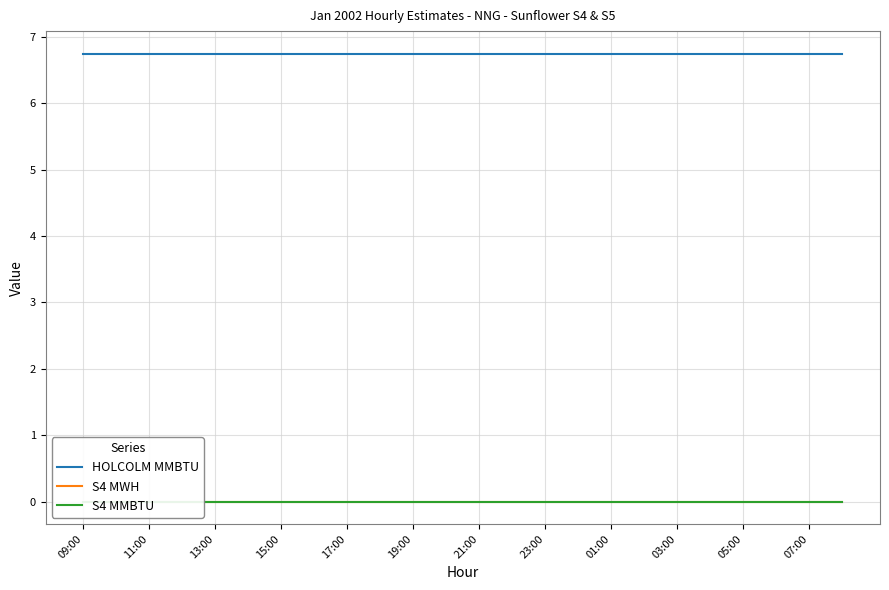

What is the difference between the highest and lowest values at 21:00?

6.8